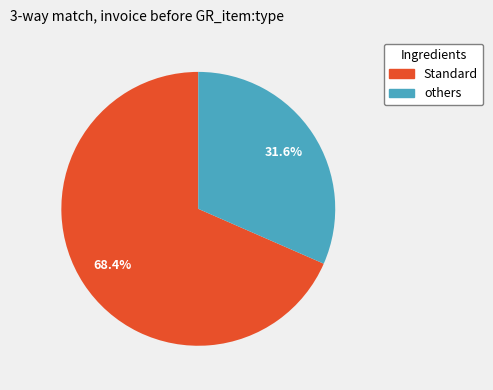

Is there any slice that represents more than half of the pie?

Yes